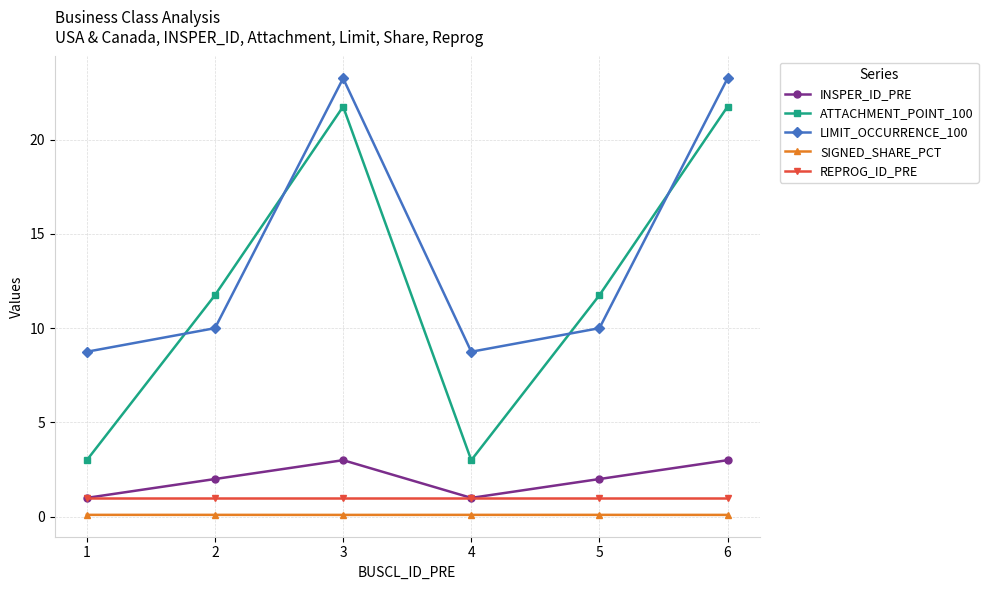

What is the value of the REPROG_ID_PRE point at the 2nd from the left?

1.0